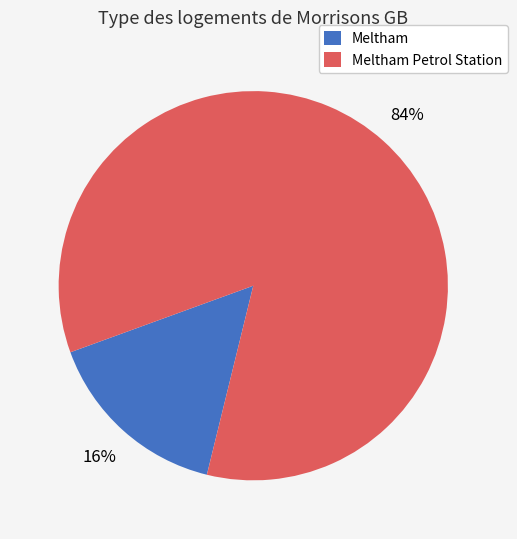

To the nearest percent, what percentage of the pie is Meltham?

16%